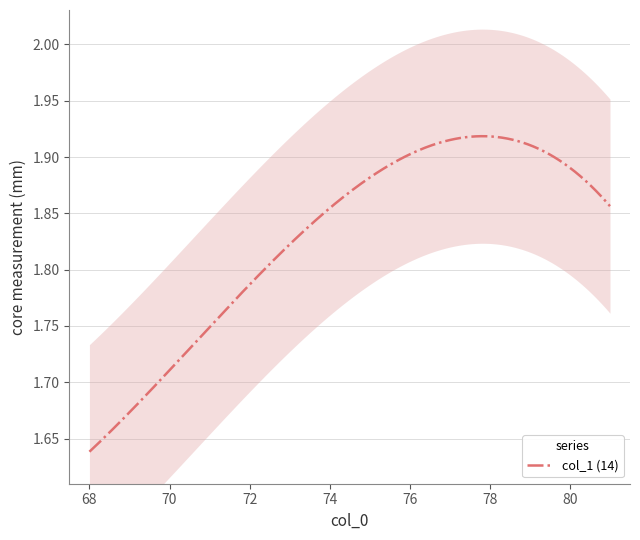

What is the sum of all values?

25.5